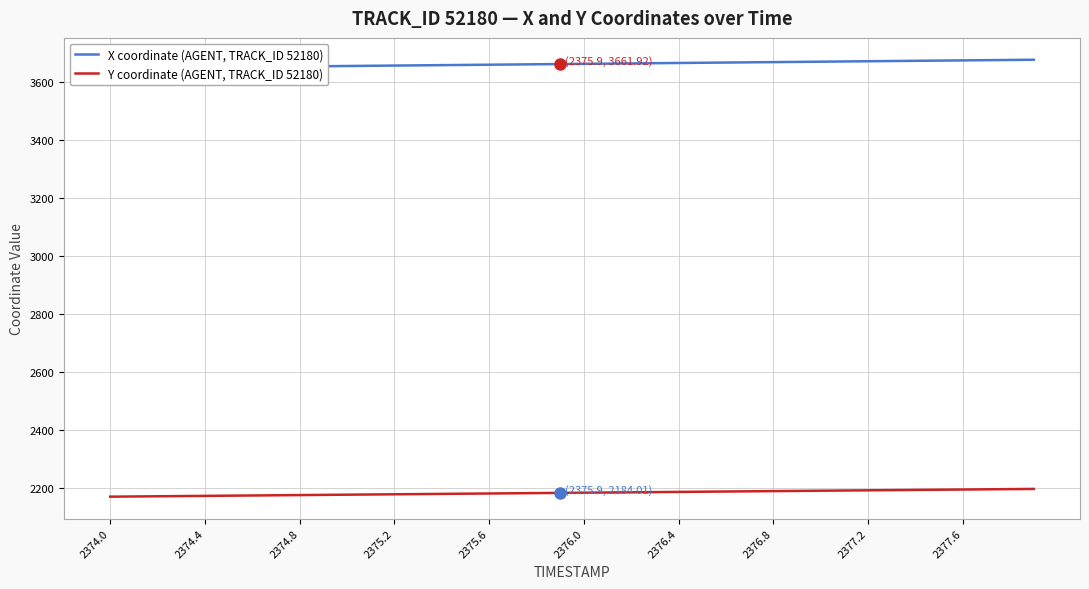

What is the lowest value of the Y coordinate (AGENT, TRACK_ID 52180) series?

2171.0